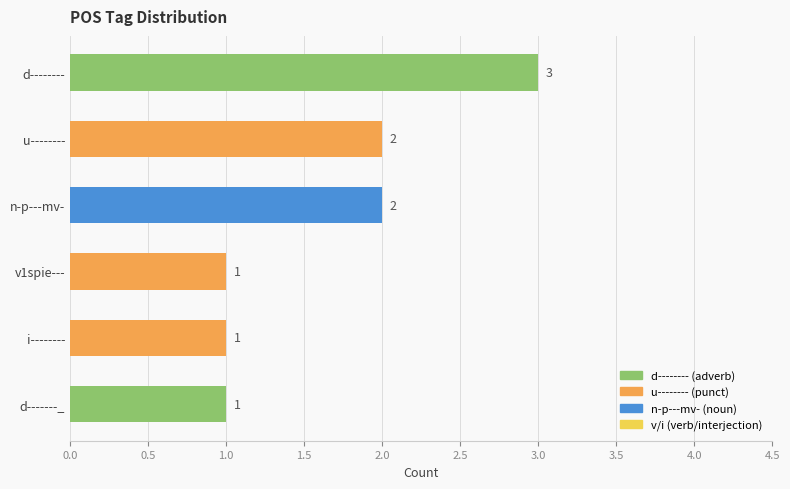

What is the average value?

2